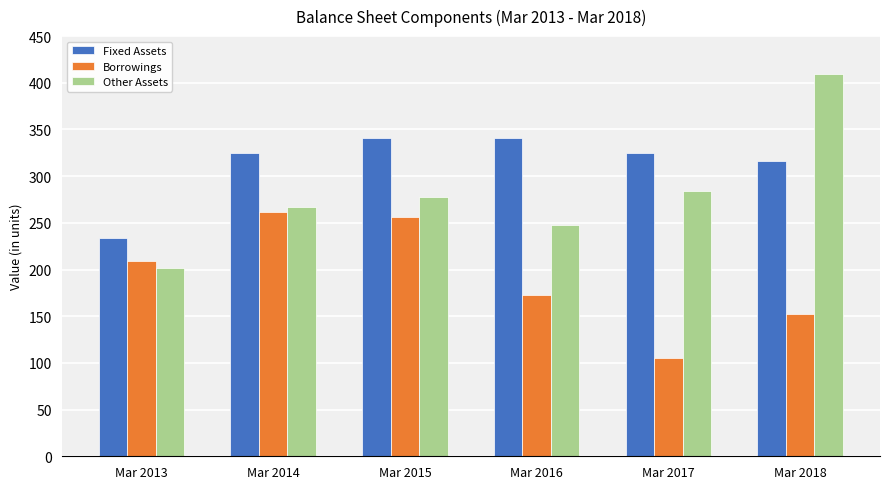

What is the value of the Borrowings bar at the 3rd from the left?

256